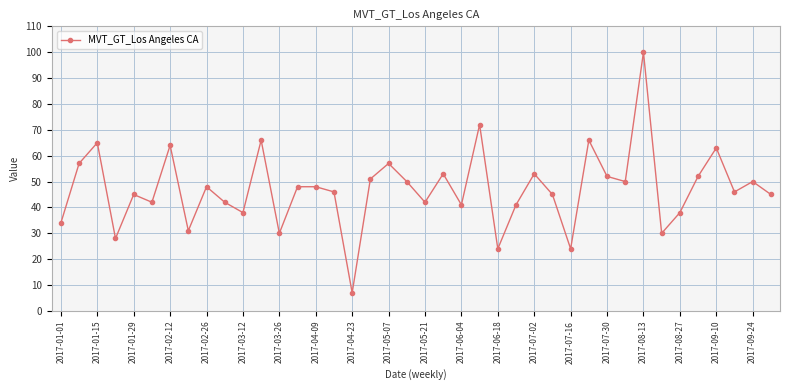

What is the value of the 3rd point from the left?

65